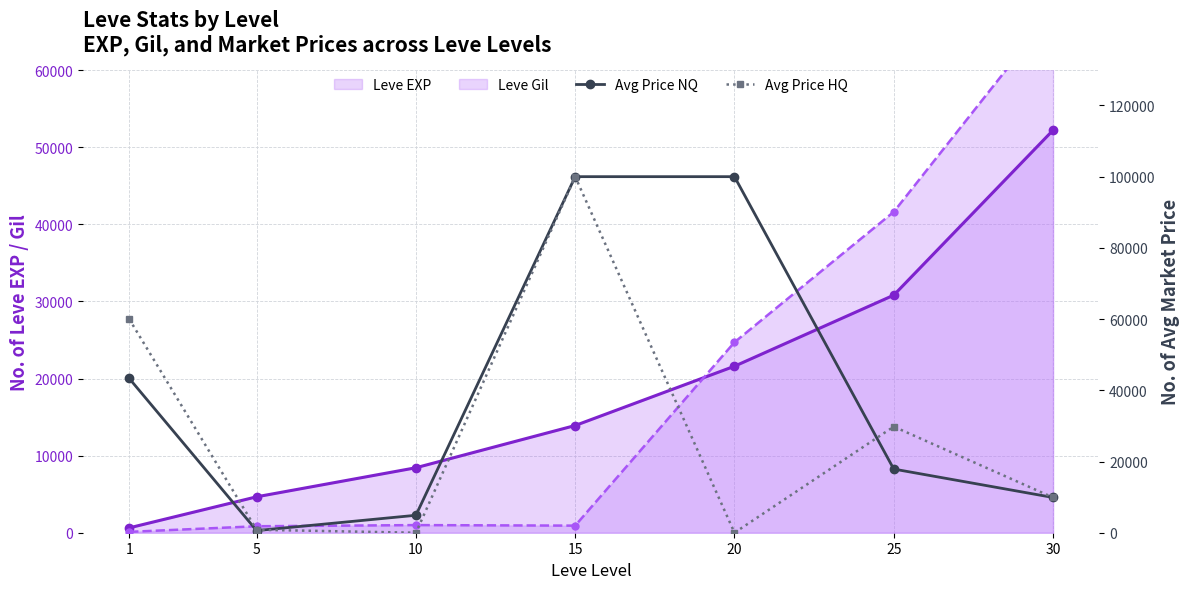

What is the value of the Leve EXP point at the 3rd from the left?

8430